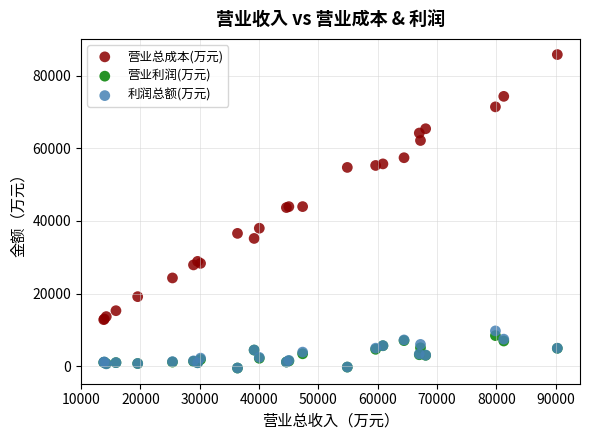

What are all the series names shown in the legend?

营业总成本(万元), 营业利润(万元), 利润总额(万元)